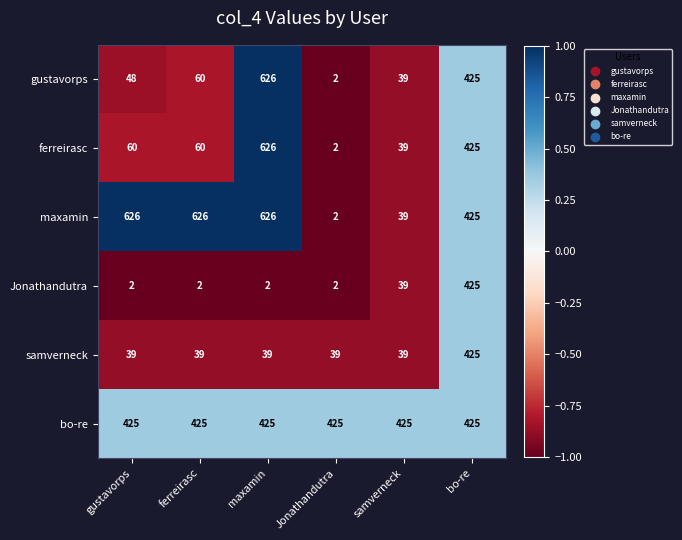

How many categories are shown in the chart?

6